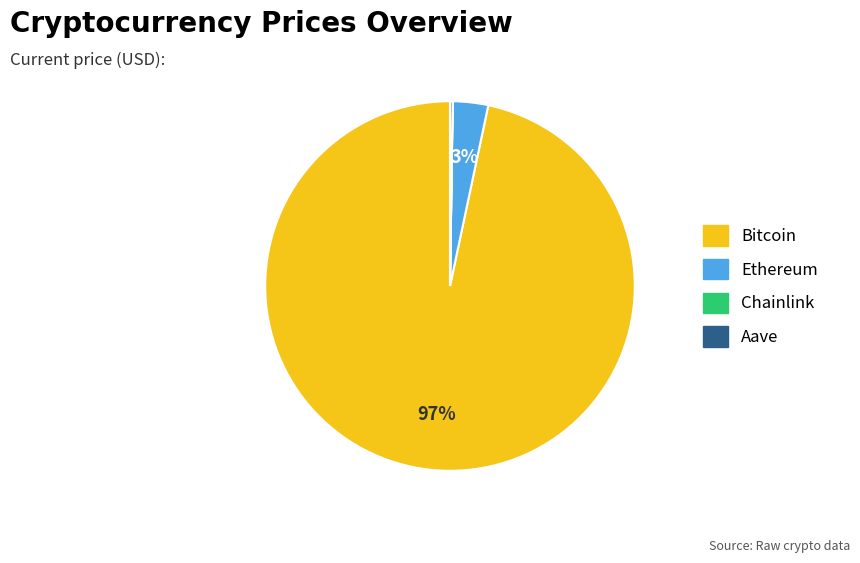

To the nearest percent, what is the difference between the largest and smallest slice percentages?

97%